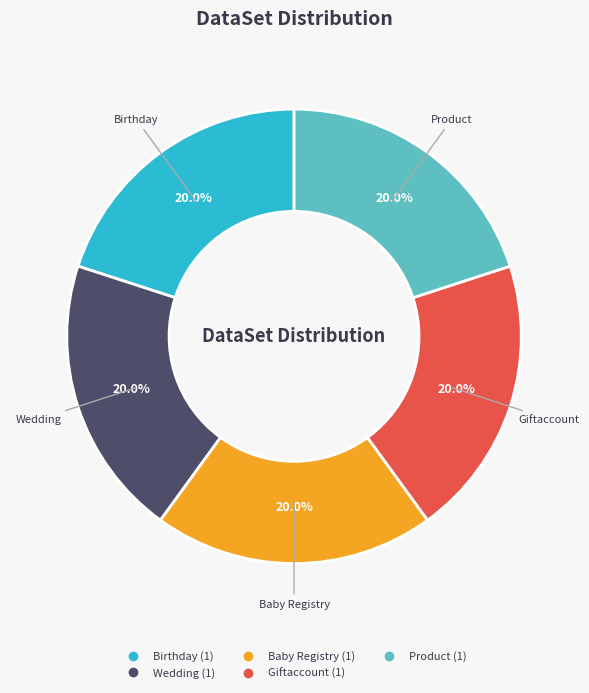

Does any single category account for the majority?

No